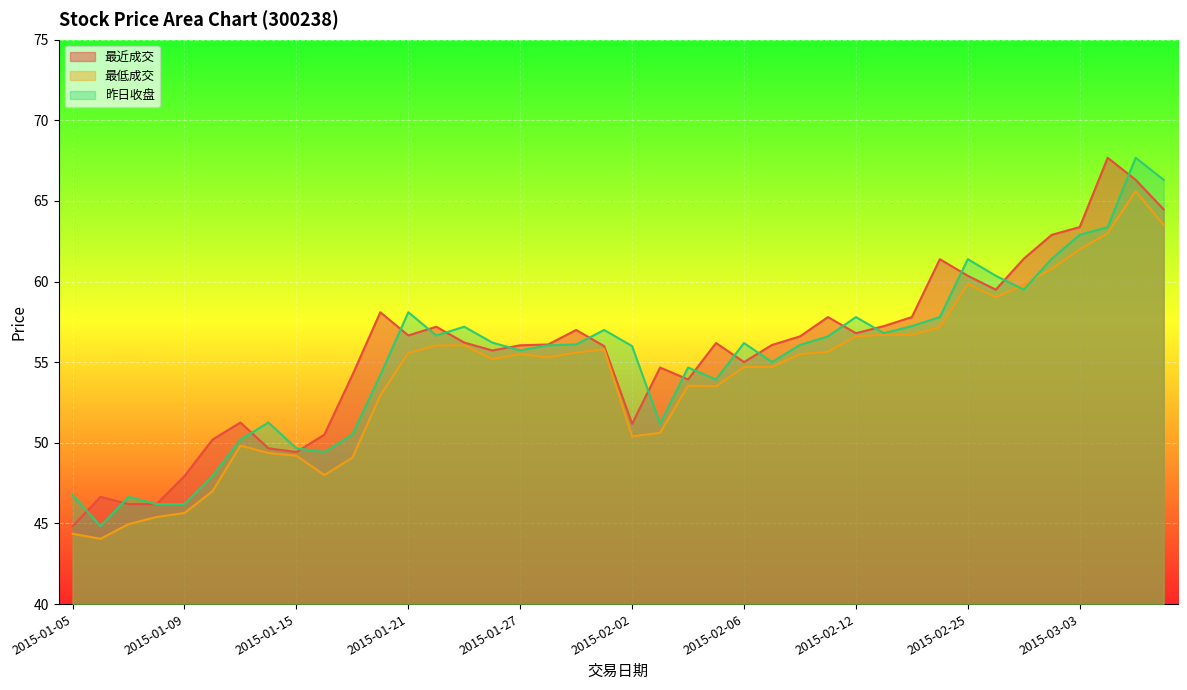

How many interior local valleys does the 最近成交 series have?

8